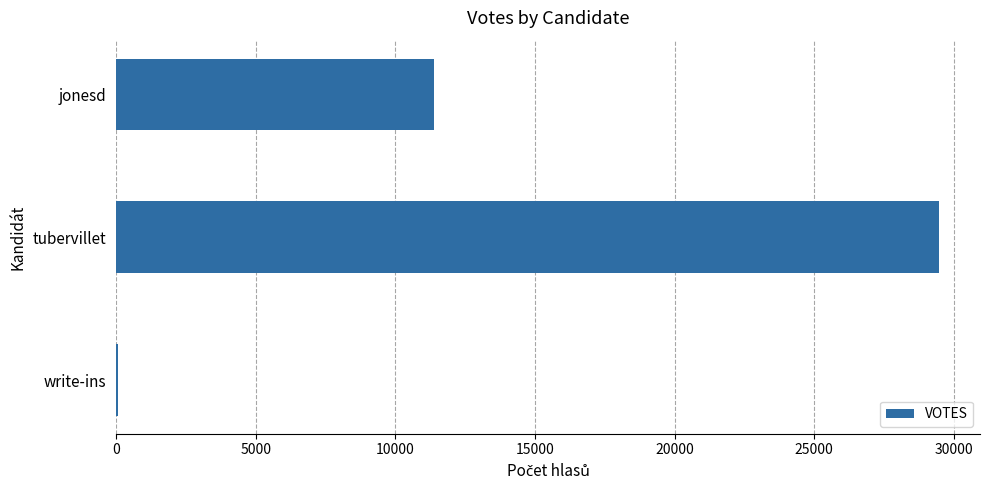

At which label is the value closest to 14759?

jonesd